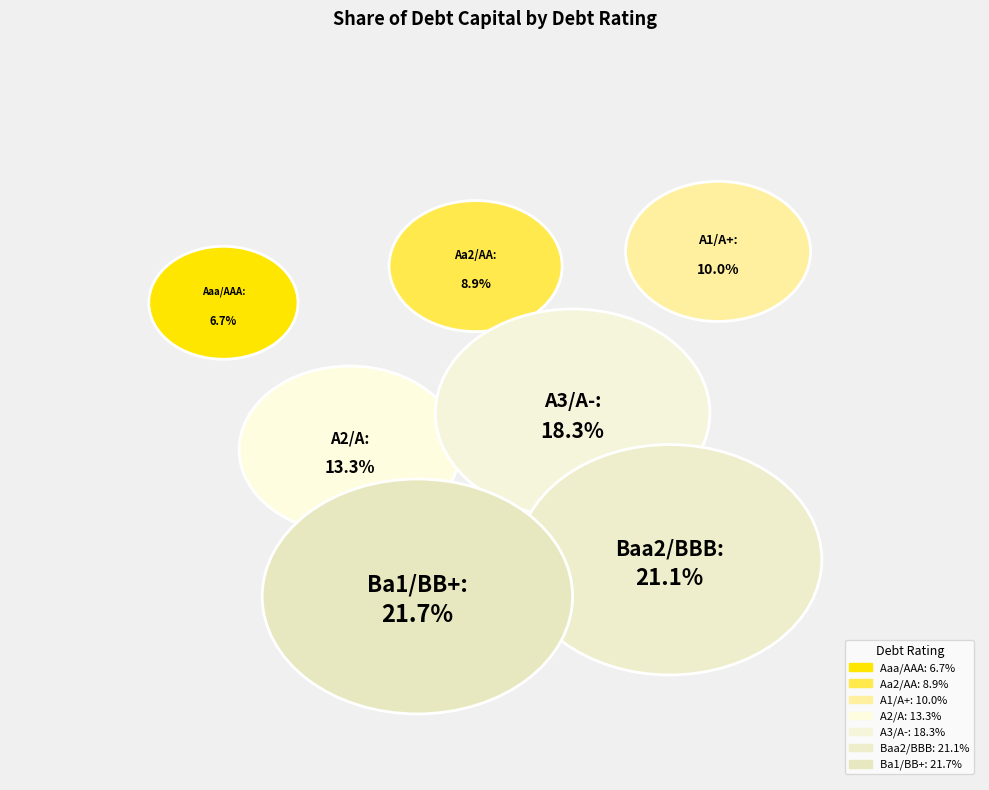

Which slice is the largest?

Ba1/BB+